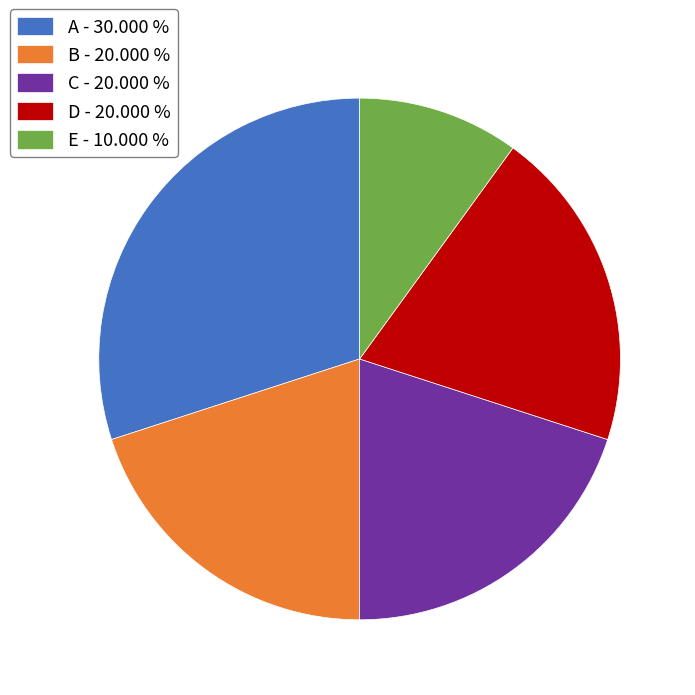

The E slice represents 10% of the pie. True or false?

True